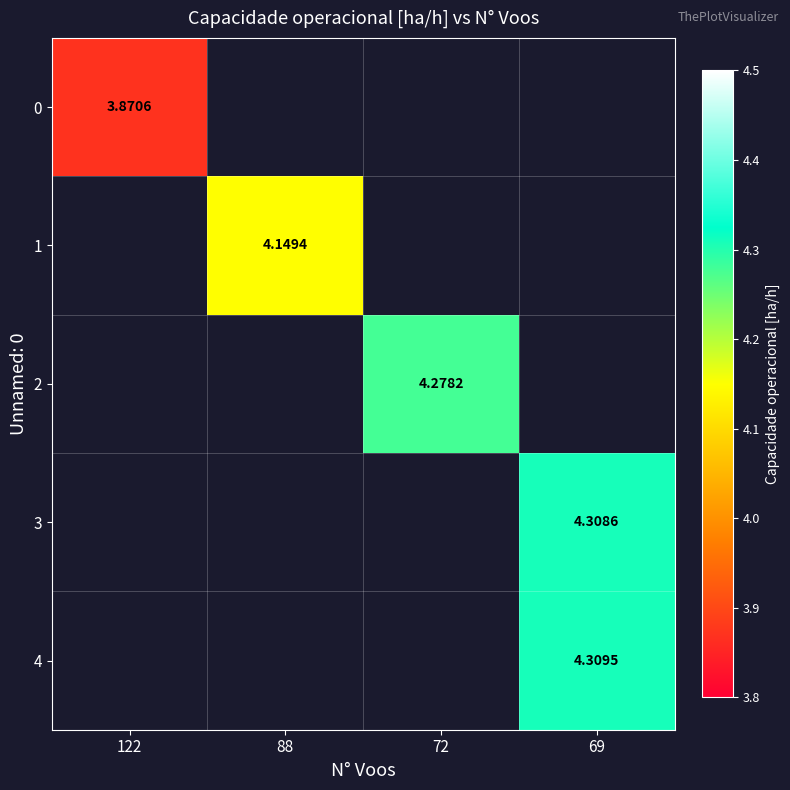

Is the value of row_2 at 122 greater than the value of row_3 at 122?

No